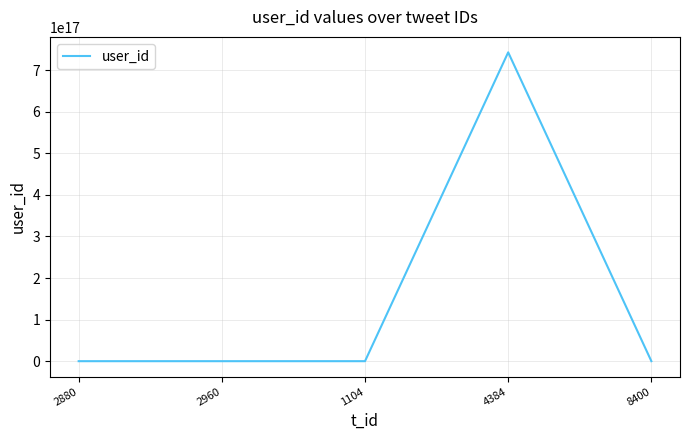

Is it true that the value at 4384 is 742746241575096320?

True